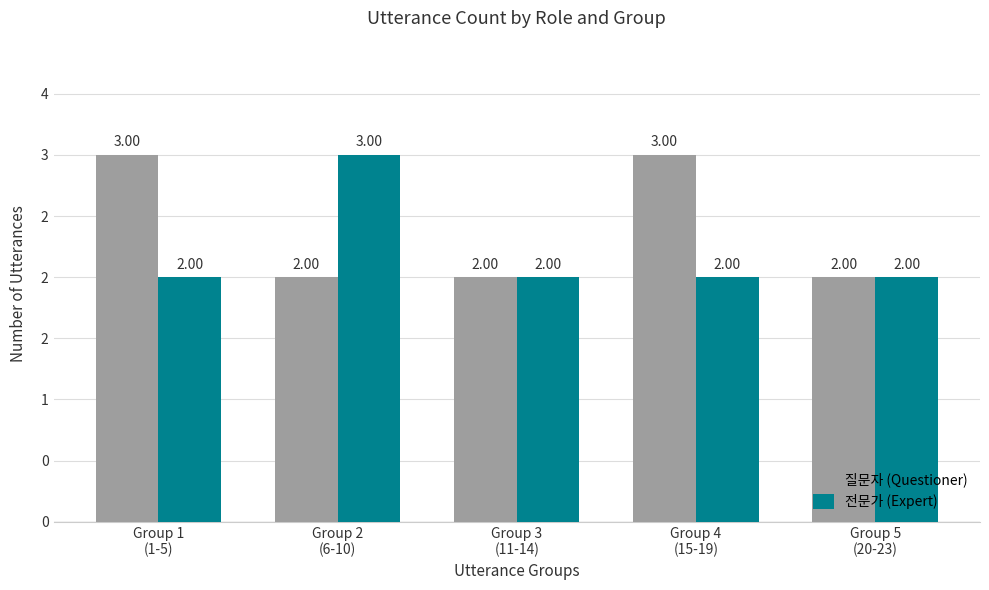

True or false: 전문가 (Expert) has a value of 2 at Group 5
(20-23).

True